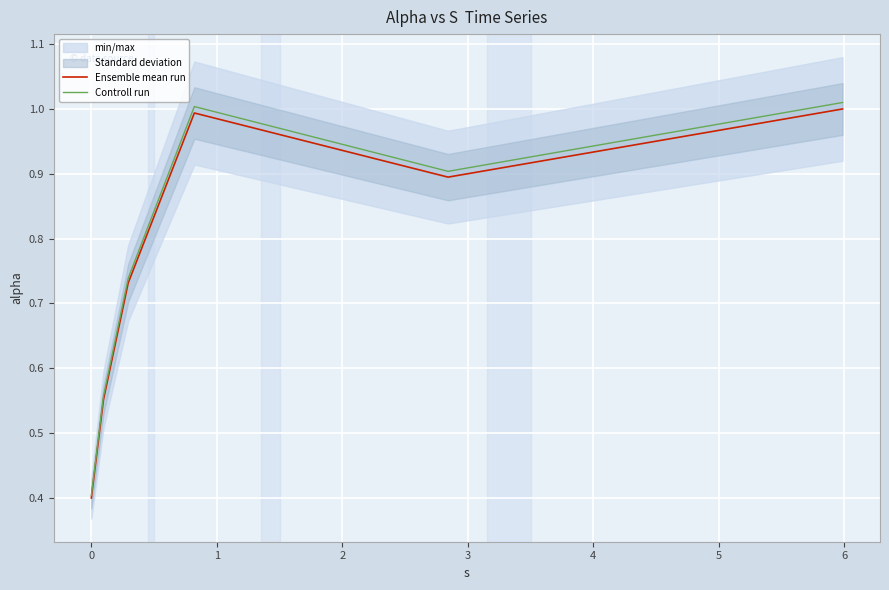

Reading left to right, list all the values displayed in this chart.

Ensemble mean run: 0.4	0.6	0.7	1.0	0.9	1.0
Controll run: 0.4	0.6	0.7	1.0	0.9	1.0